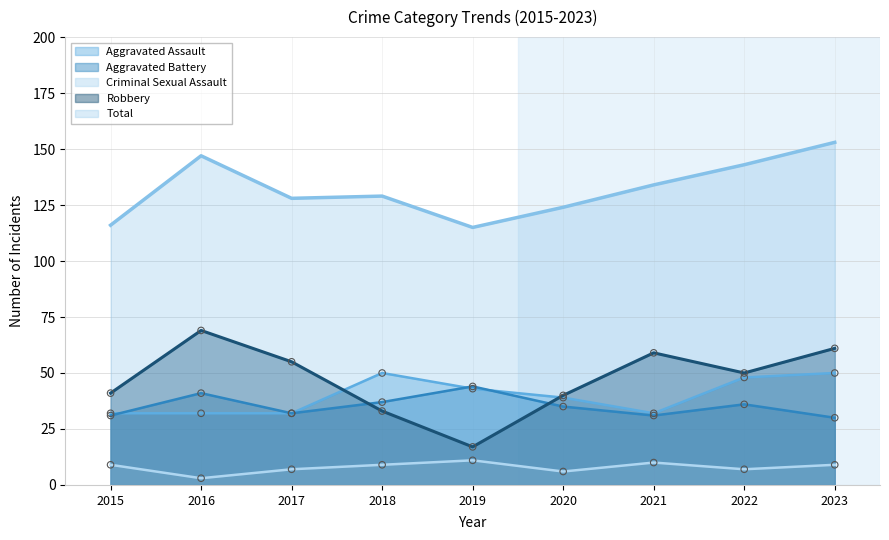

Which series has the widest spread of Y values?

Robbery